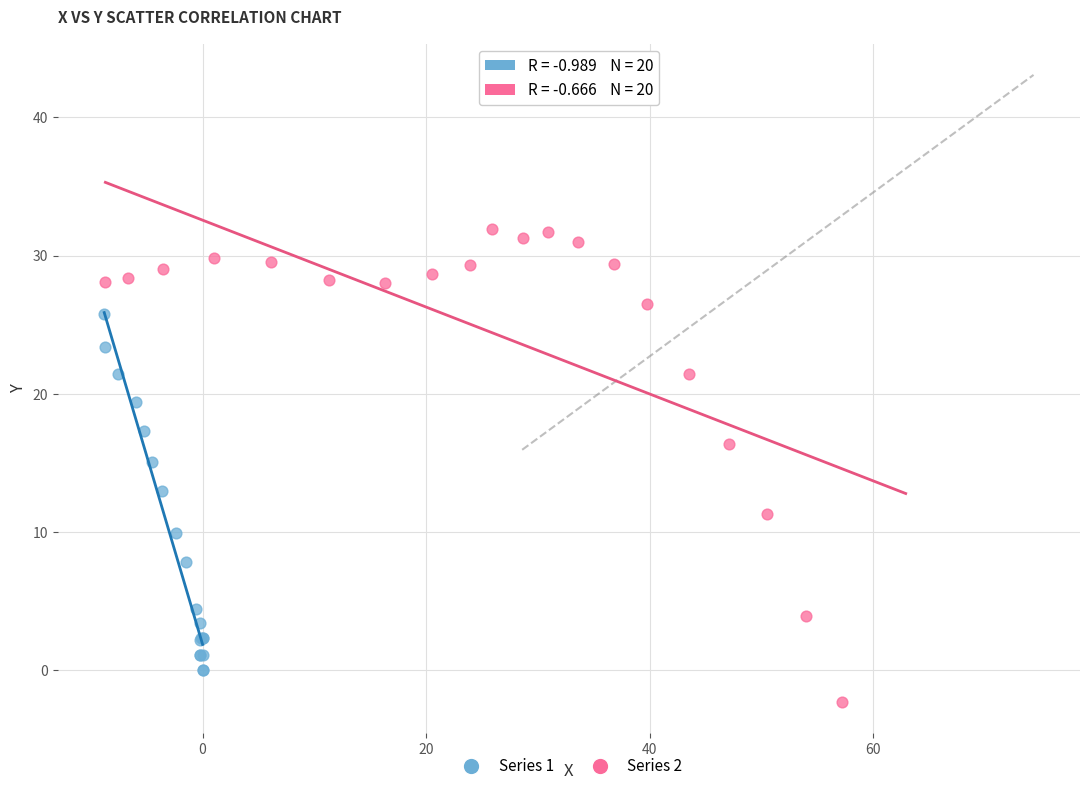

Which series contains the highest Y value?

Series 2